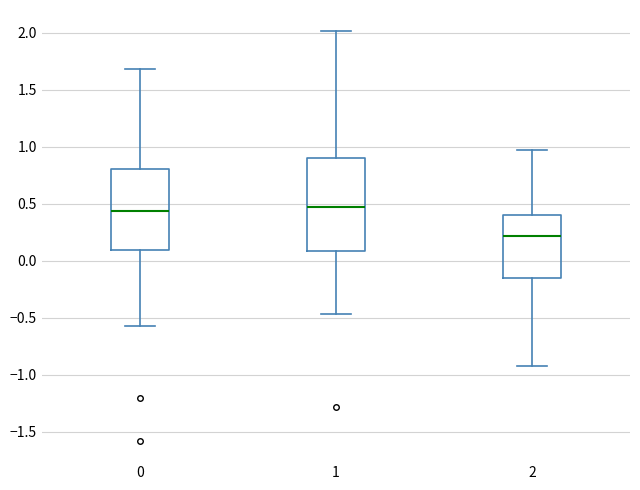

Reading left to right, read every box against the y-axis: the position of its median line, the range the box covers, and the ends of its whiskers. The values are not printed on the chart, so give them approximately, as read against the axis.

0: median 0.45, box 0.10 to 0.80, whiskers -0.55 to 1.70
1: median 0.45, box 0.10 to 0.90, whiskers -0.45 to 2.00
2: median 0.20, box -0.15 to 0.40, whiskers -0.90 to 0.95